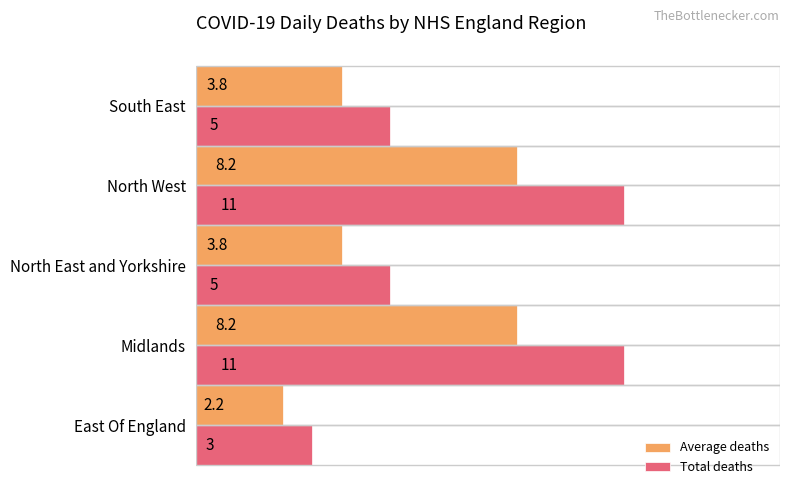

What is the difference between the maximum and second lowest values in the Average deaths series?

4.5